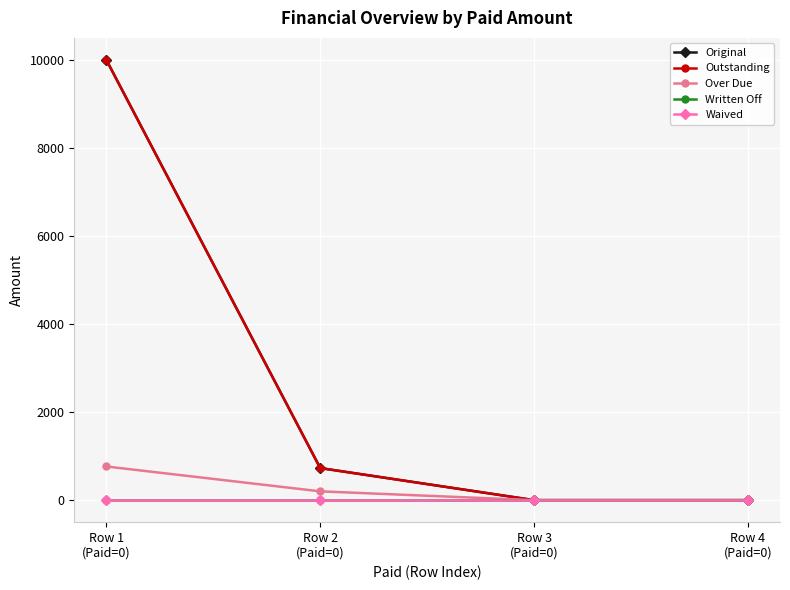

At which category does the chart reach its peak across all series?

Row 1
(Paid=0)